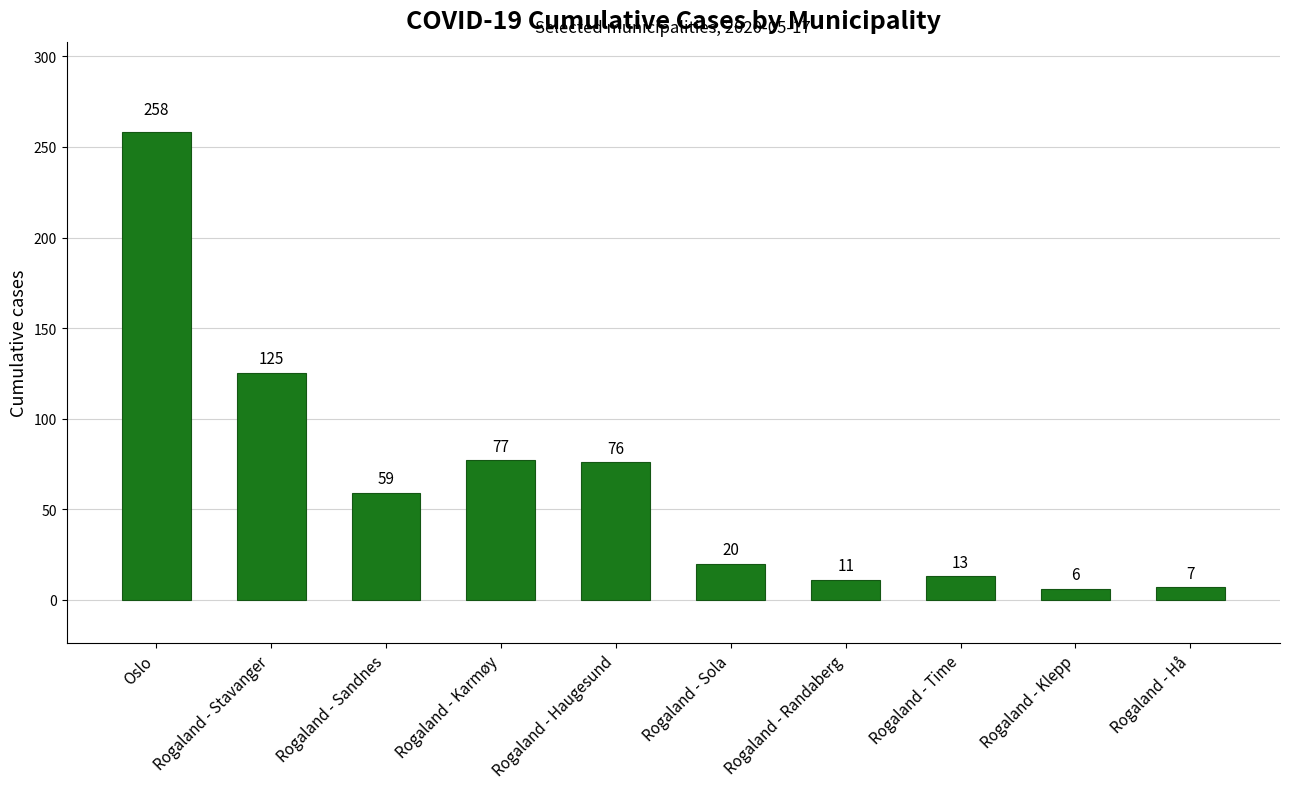

What is the difference between the maximum and minimum values?

252